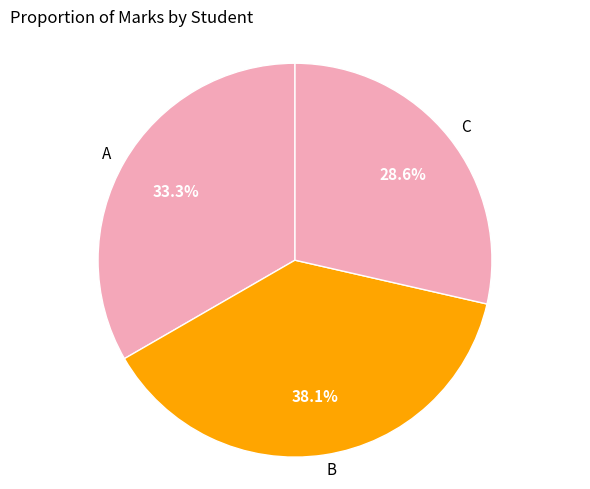

Rank the categories by value from lowest to highest.

C, A, B